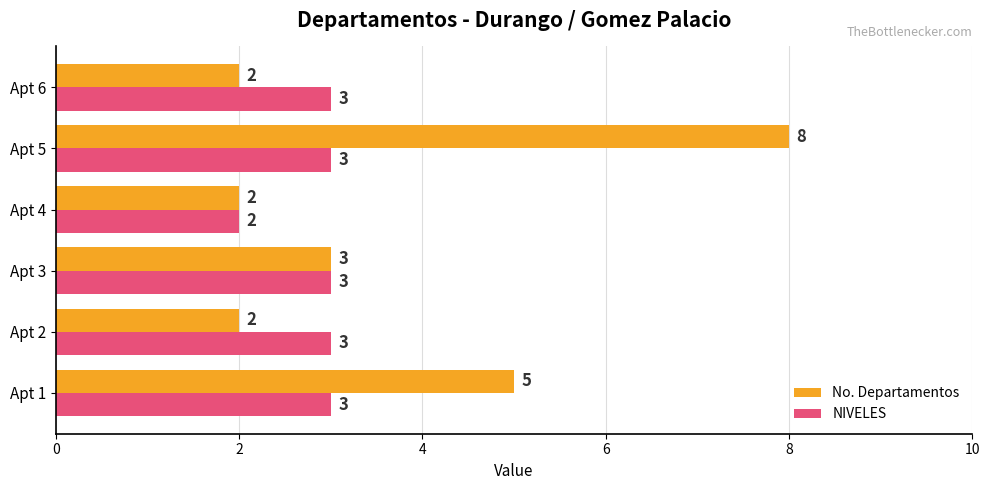

Rank the series by their maximum value, from highest to lowest.

No. Departamentos, NIVELES